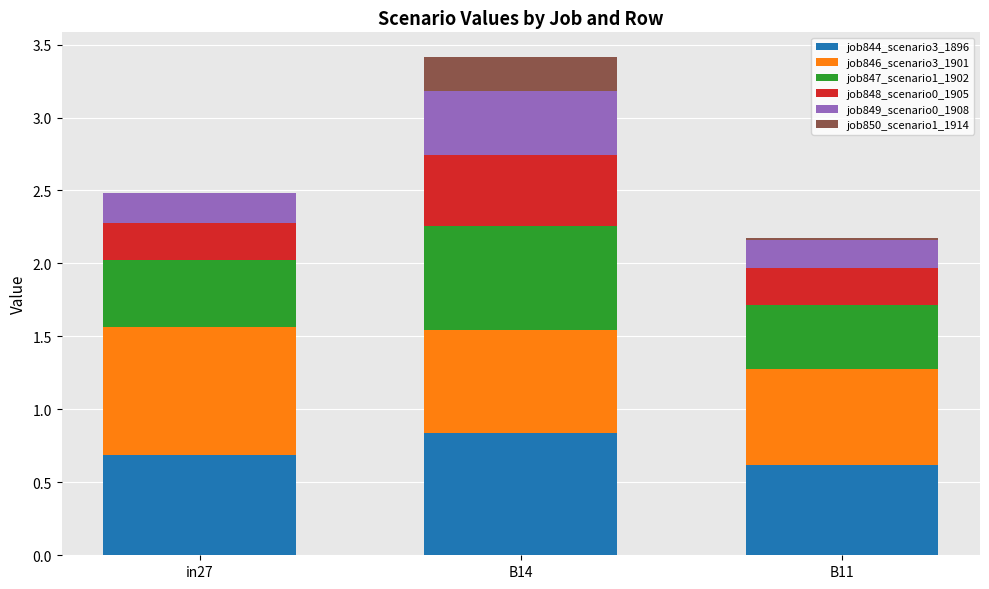

What is the sum of the job844_scenario3_1896 values at in27 and B14?

1.5